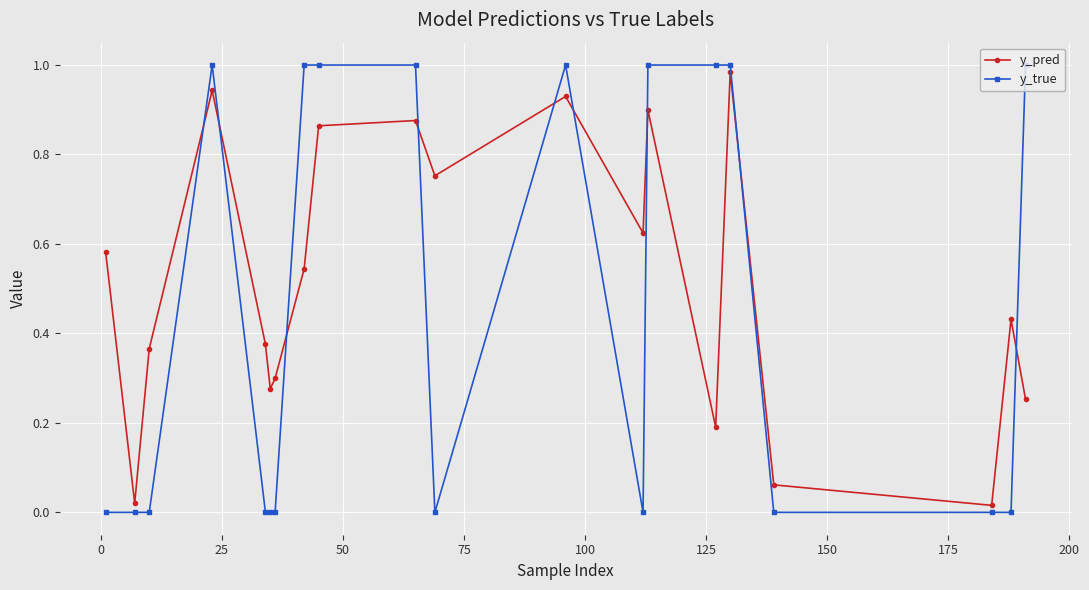

Which series has the largest range (max minus min)?

y_true